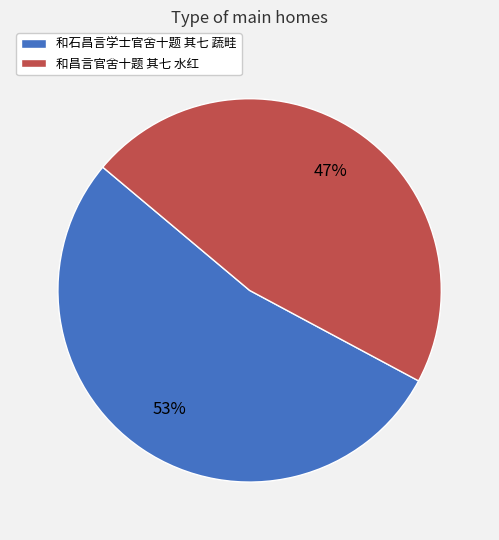

What is the largest slice in the pie chart?

和石昌言学士官舍十题 其七 蔬畦